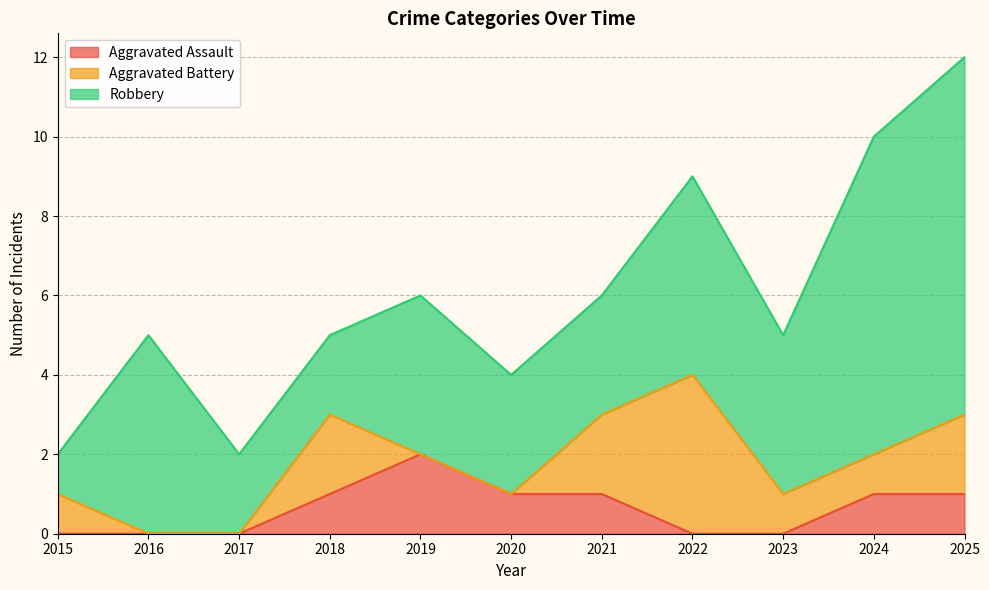

True or false: Robbery has more than 1 interior local peaks.

True